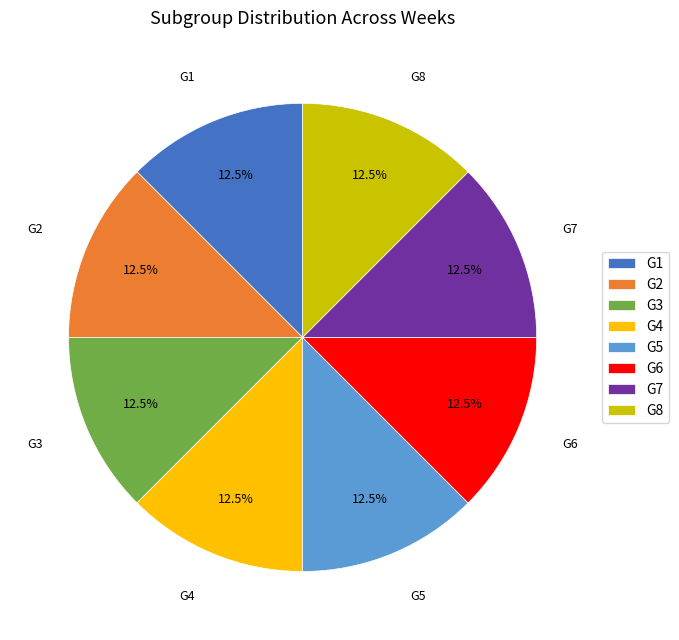

What is the ratio of the value at G3 to the value at G7?

1.0